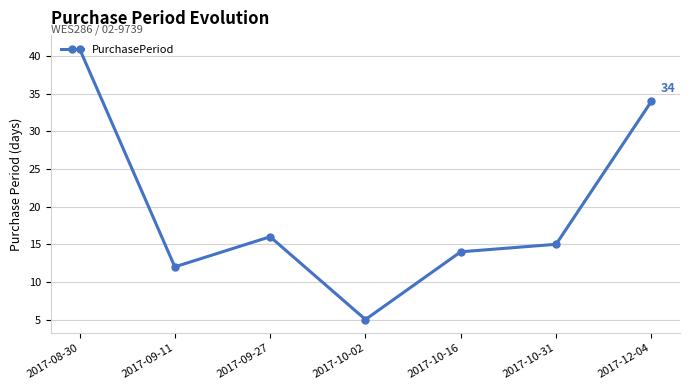

What is the difference between the maximum and minimum values?

36